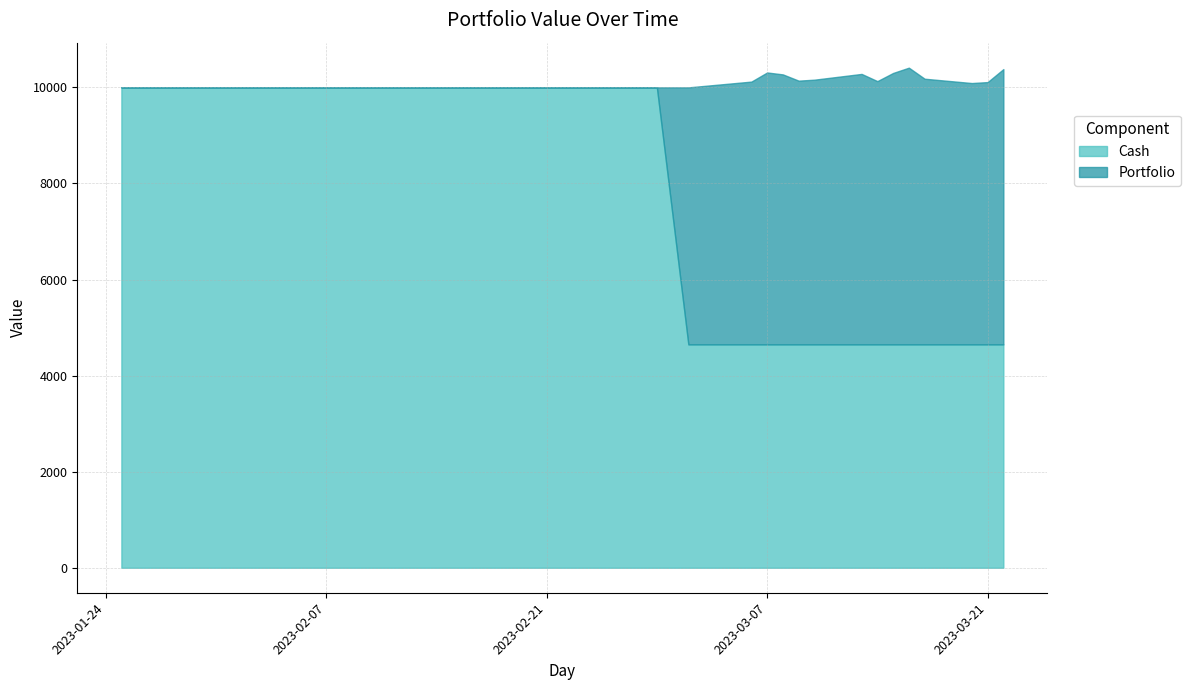

How many interior local valleys does the Portfolio series have?

3